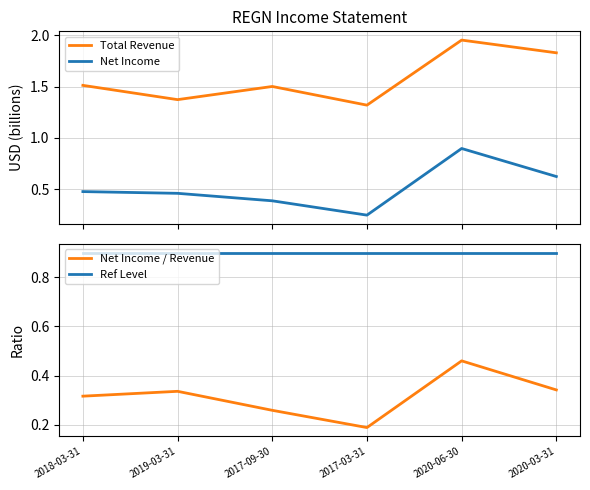

What is the sum of all Net Income / Revenue values?

1.9